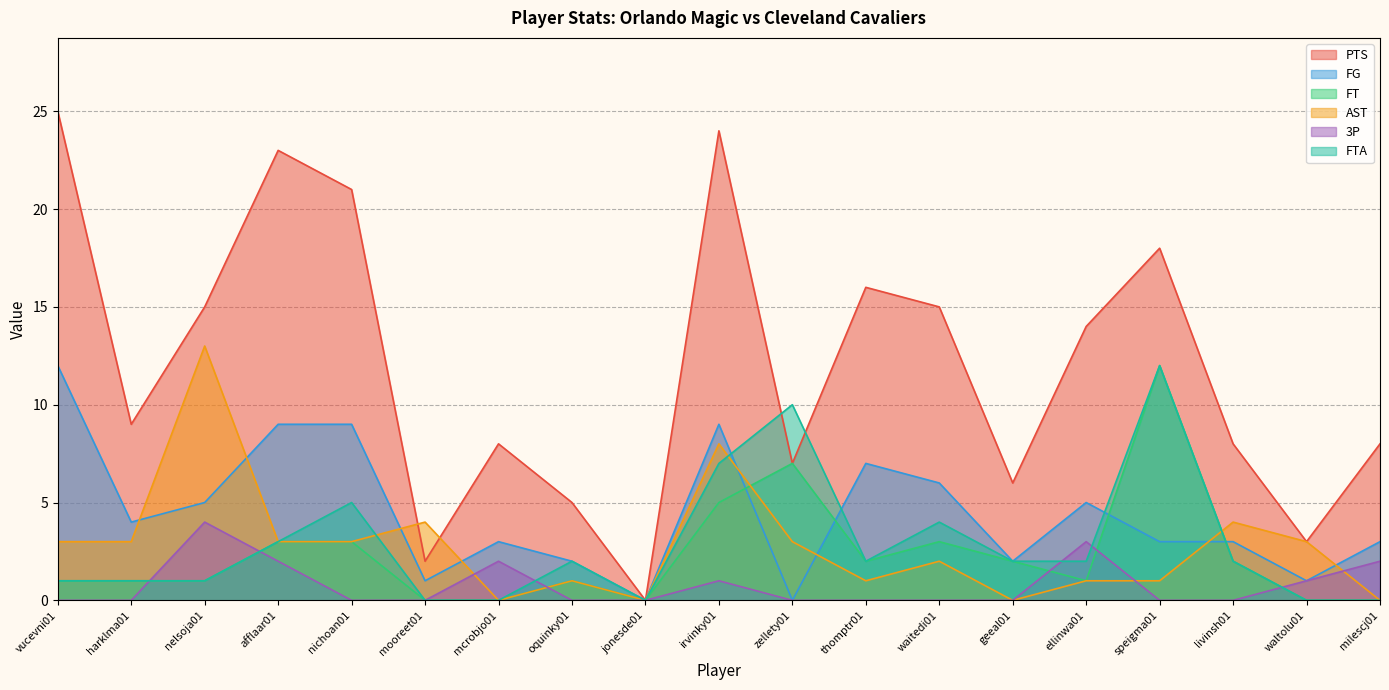

What value does the FTA series have at afflaar01, to the nearest 5?

5